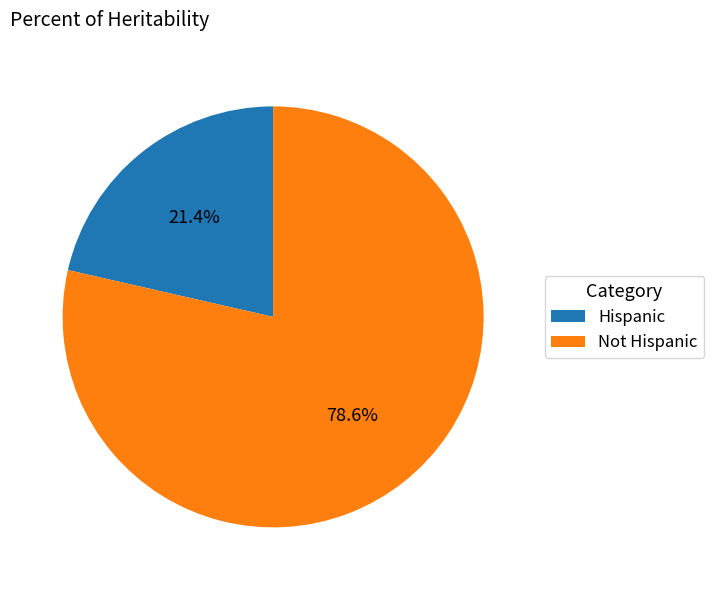

What portion of the pie excludes Hispanic?

78.6%